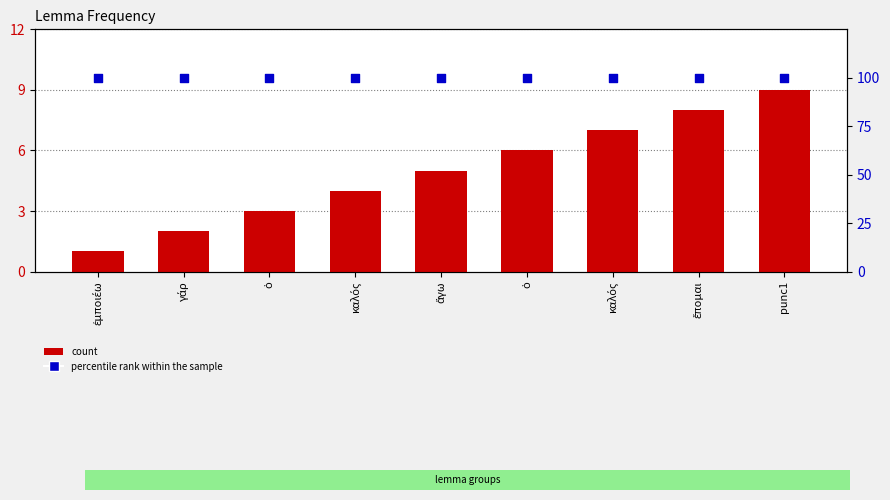

What are all the series names shown in the legend?

count, percentile rank within the sample